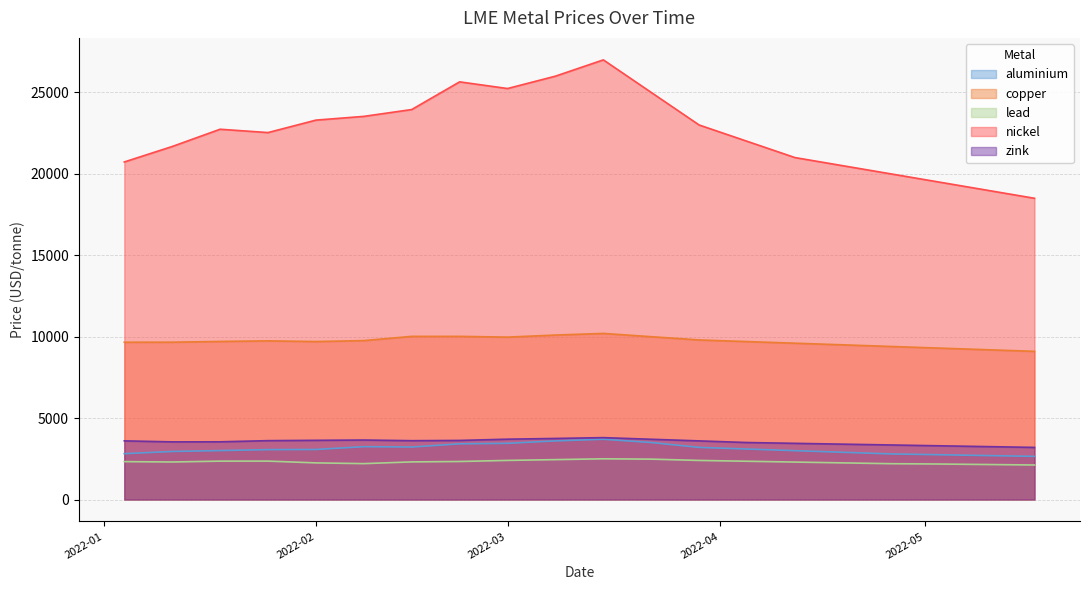

How many values in the lead series are below 2327?

10